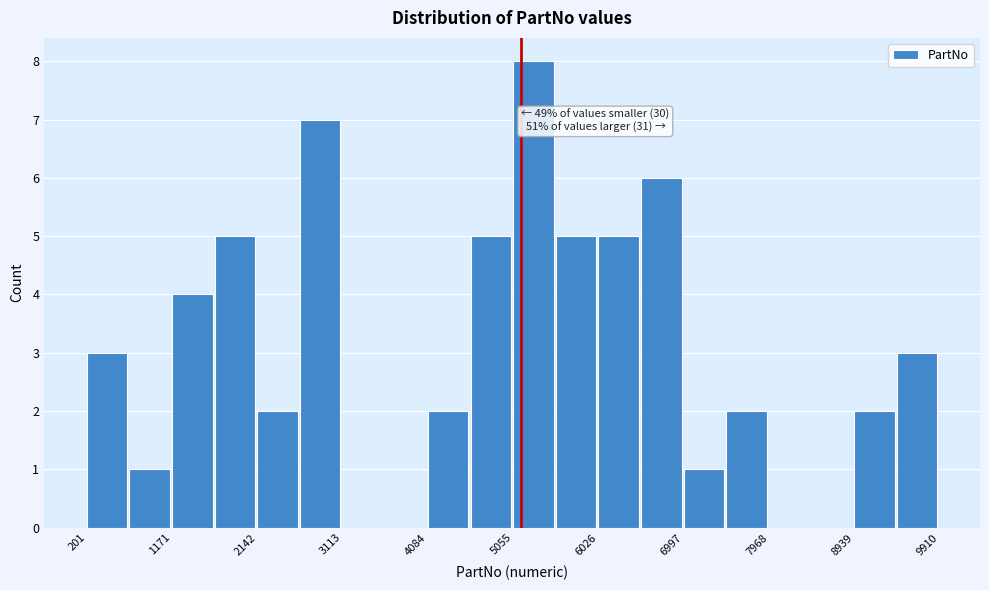

Over which range of the x-axis is the bar tallest?

5100 to 5500